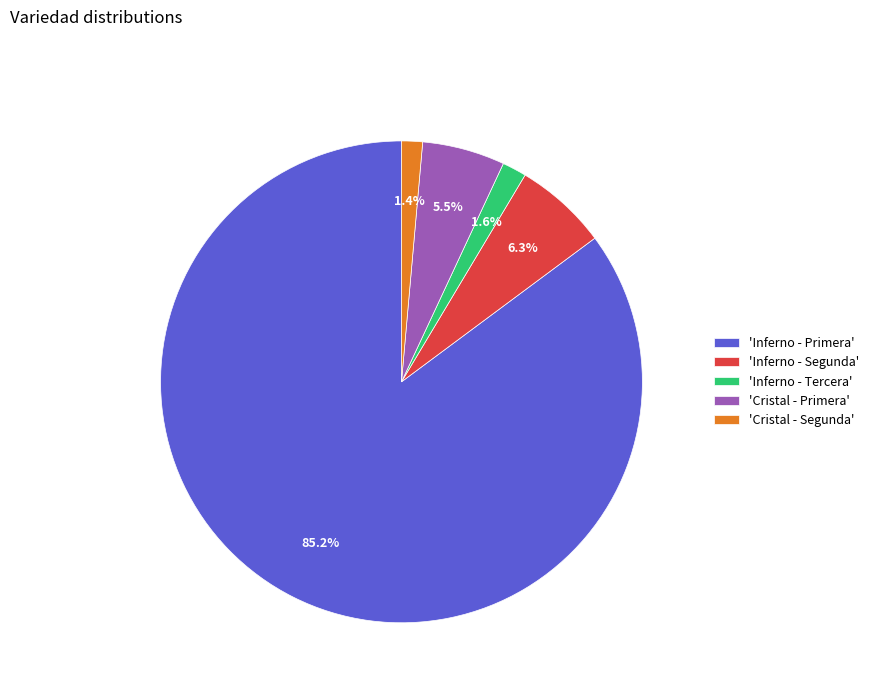

What is the majority slice?

'Inferno - Primera'